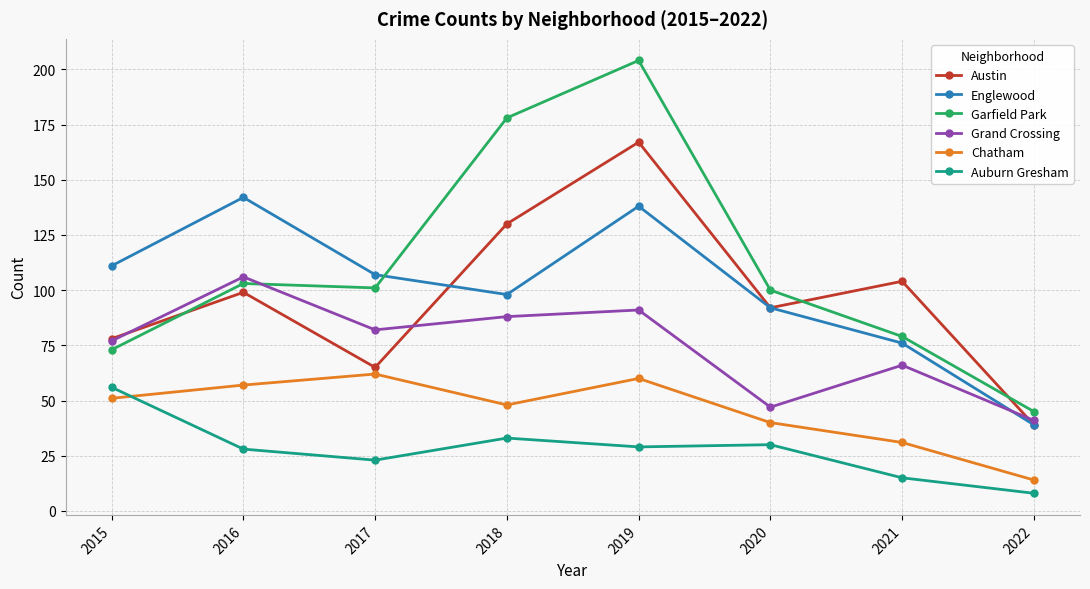

What value does the Garfield Park series have at 2018, to the nearest 50?

200